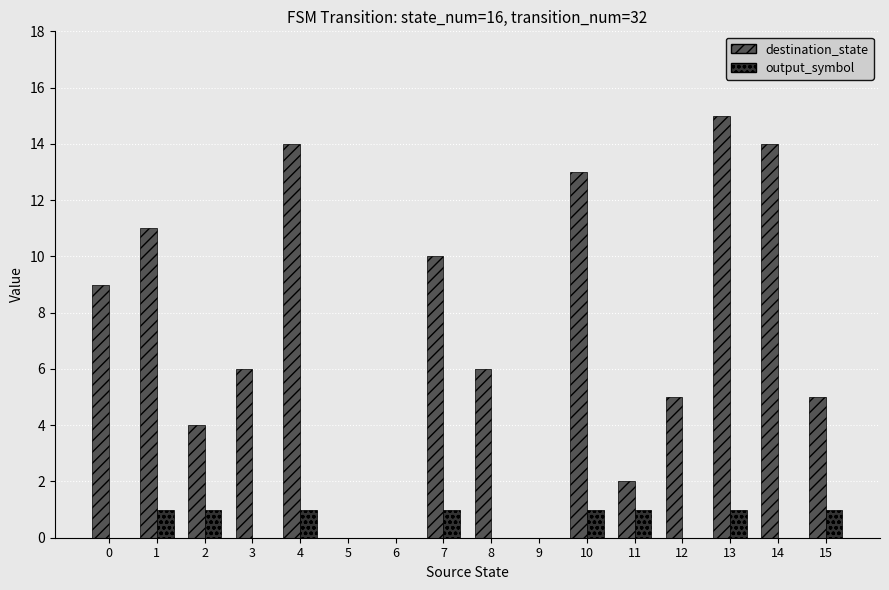

At which category does the chart reach its peak across all series?

13